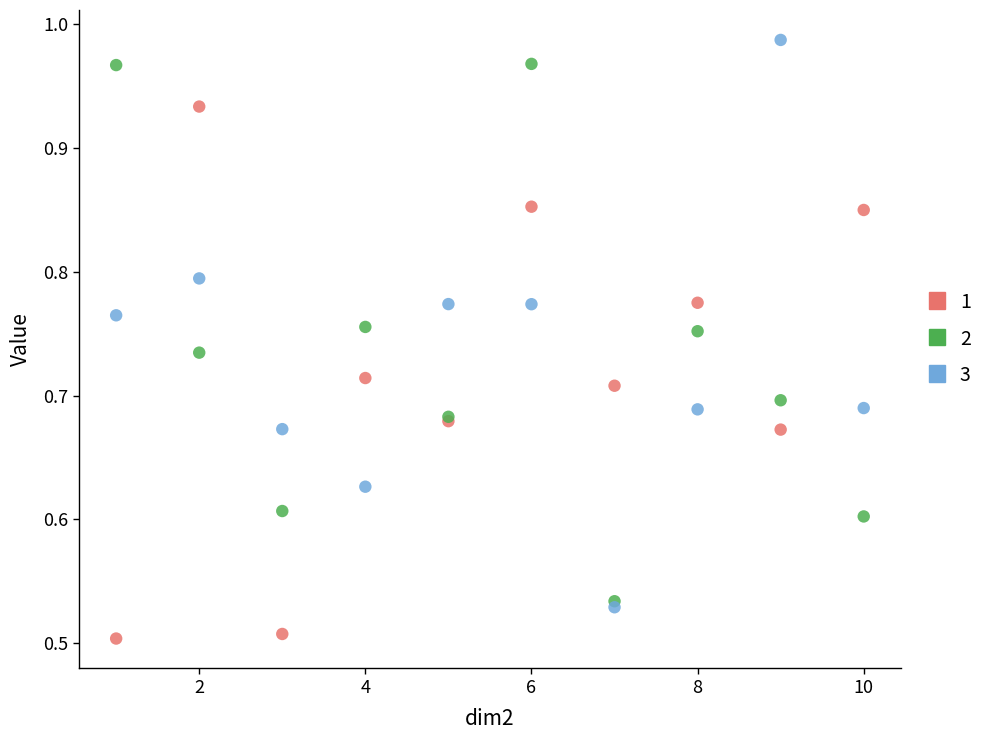

Which series has the largest Y range (max minus min)?

3